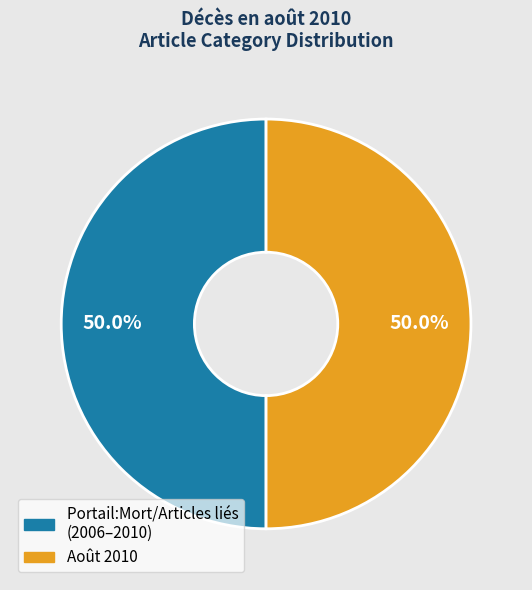

What is the ratio of the value at Portail:Mort/Articles liés (2006–2010) to the value at Août 2010?

1.0